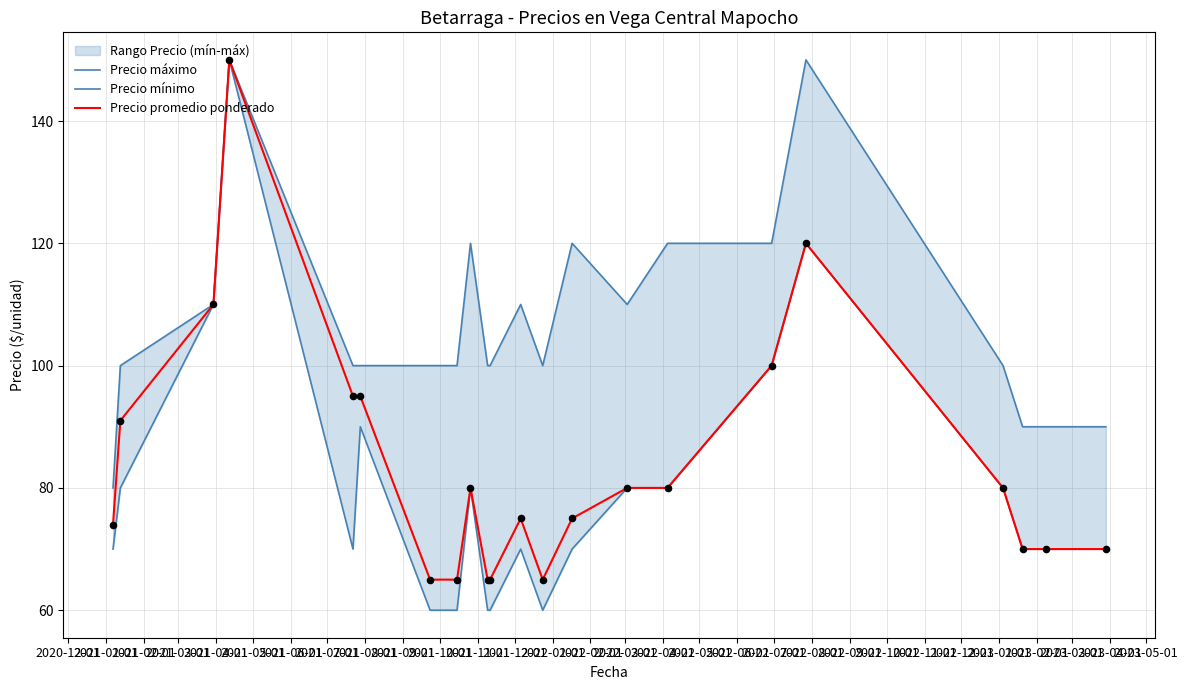

Which series reaches the maximum Y coordinate?

Precio máximo